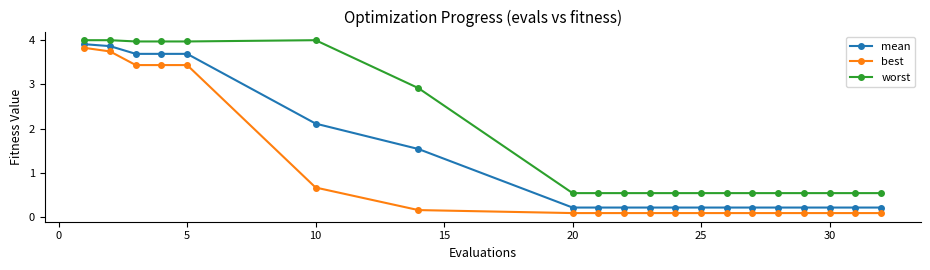

List the series in order of their overall mean, highest first.

worst, mean, best